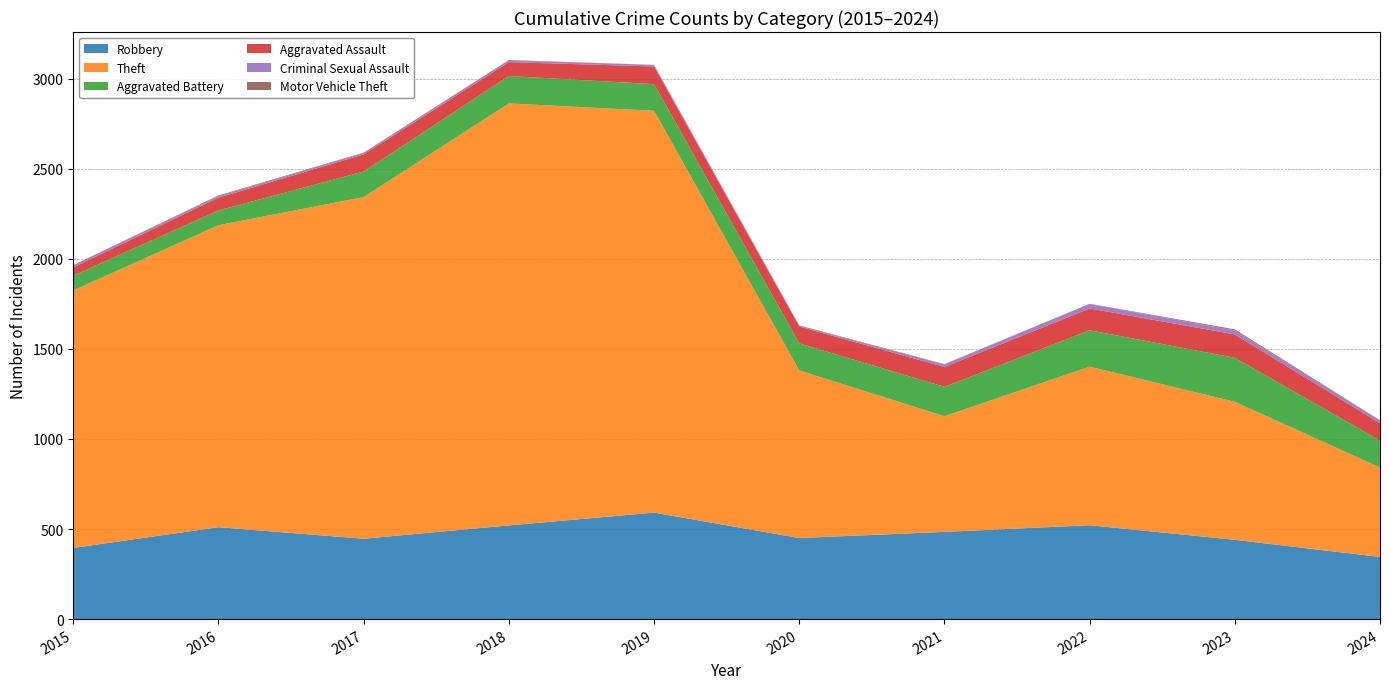

Reading right to left, list all the values displayed in this chart.

Robbery: 345	440	521	484	450	591	520	446	510	395
Theft: 496	766	880	642	930	2230	2342	1896	1676	1429
Aggravated Battery: 150	244	202	163	150	148	152	142	82	82
Aggravated Assault: 96	130	121	110	94	98	77	95	71	46
Criminal Sexual Assault: 15	22	24	14	3	8	11	8	8	12
Motor Vehicle Theft: 2	6	2	2	3	1	1	2	4	1